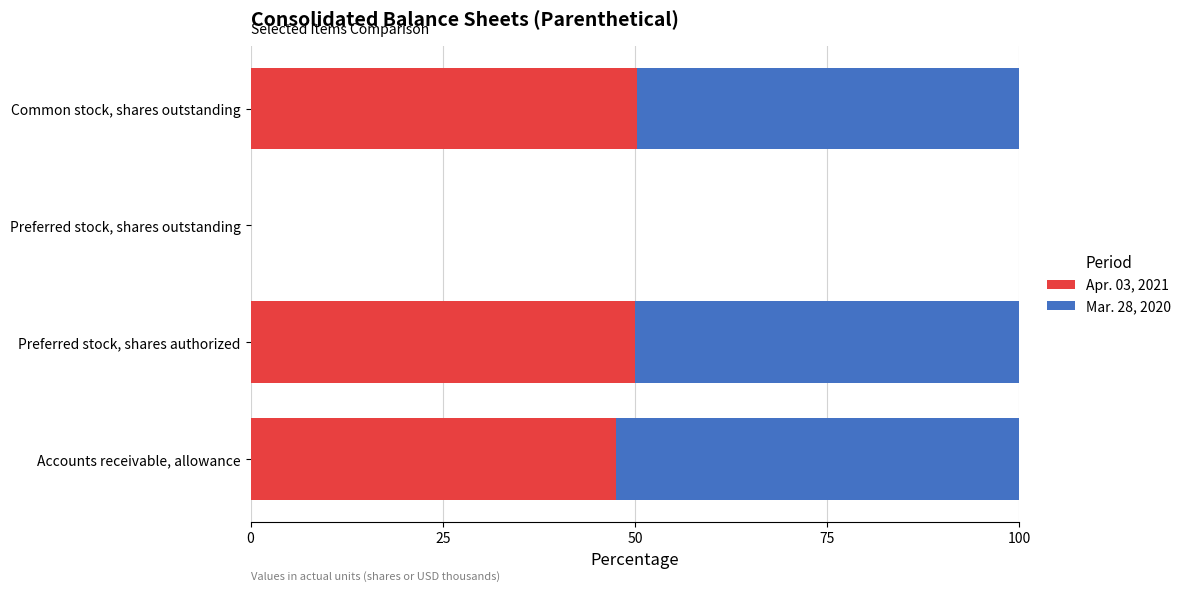

What is the total value across all series at Preferred stock, shares authorized?

100.0